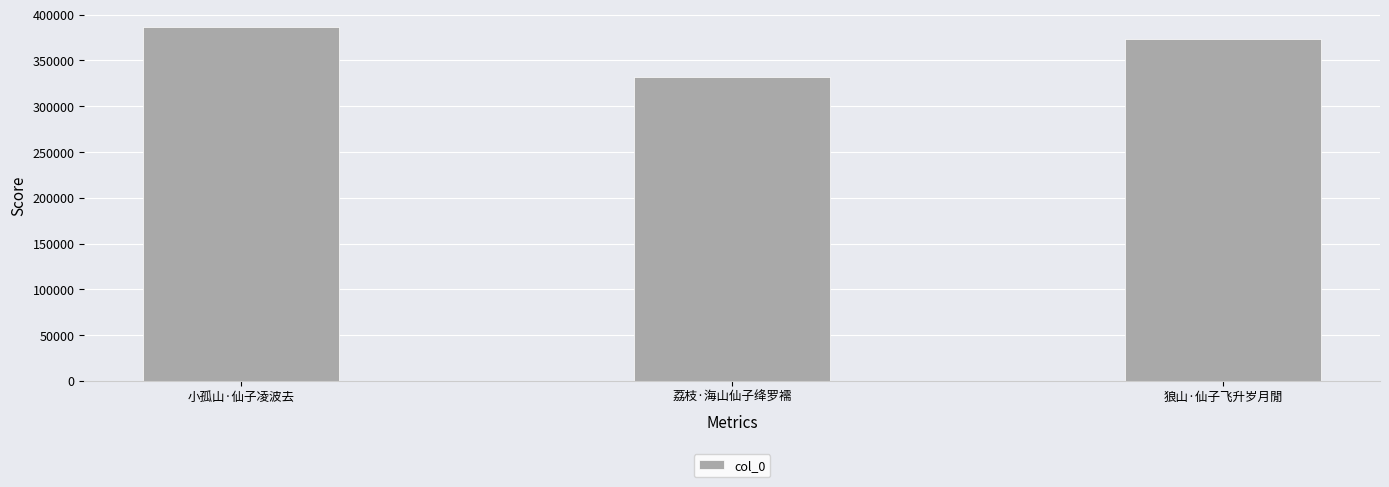

What is the sum of the values at 小孤山·仙子凌波去 and 狼山·仙子飞升岁月閒?

760190